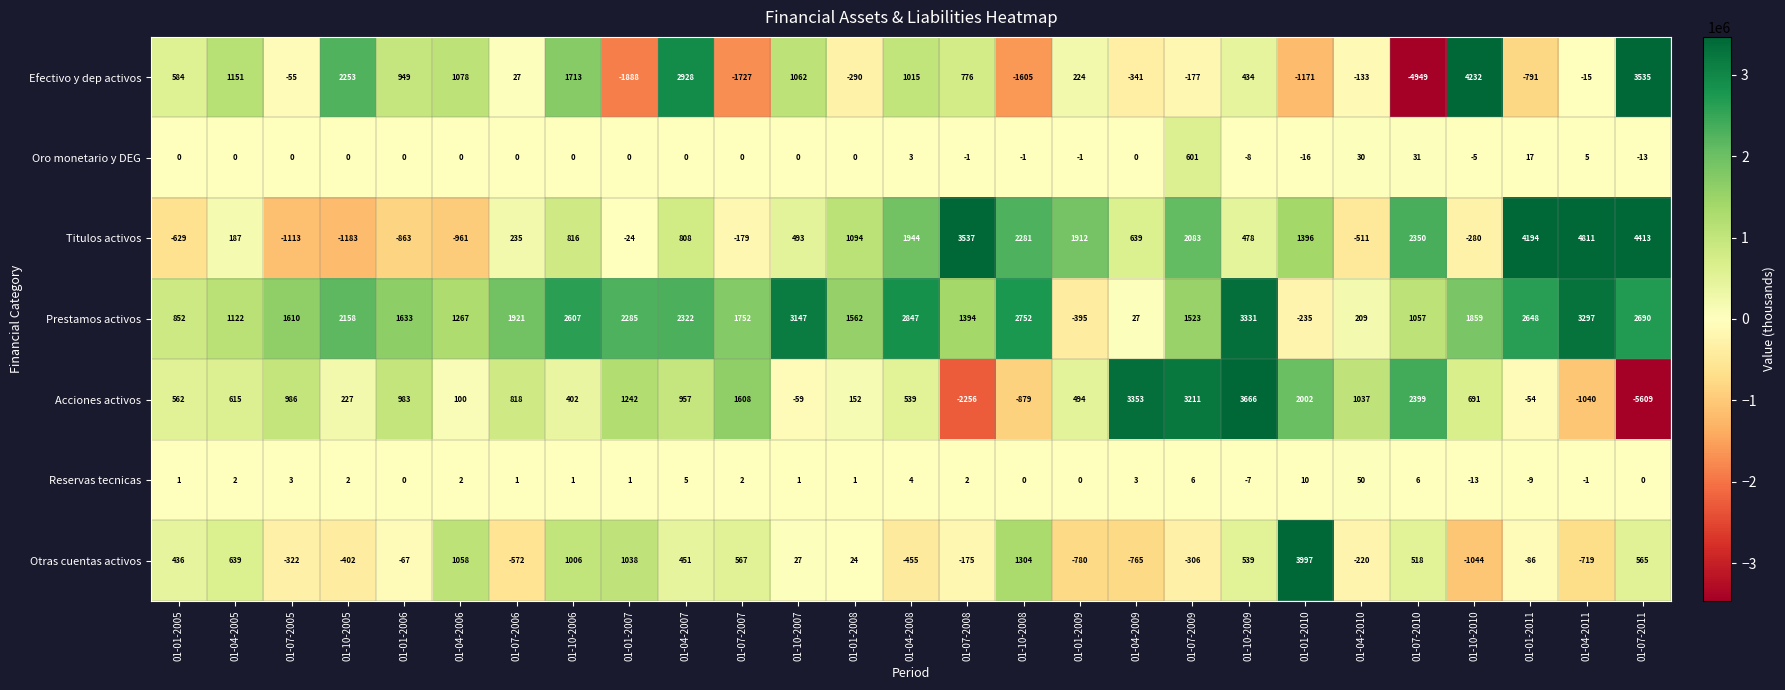

What is the total value across all series at 01-01-2010?

5984049